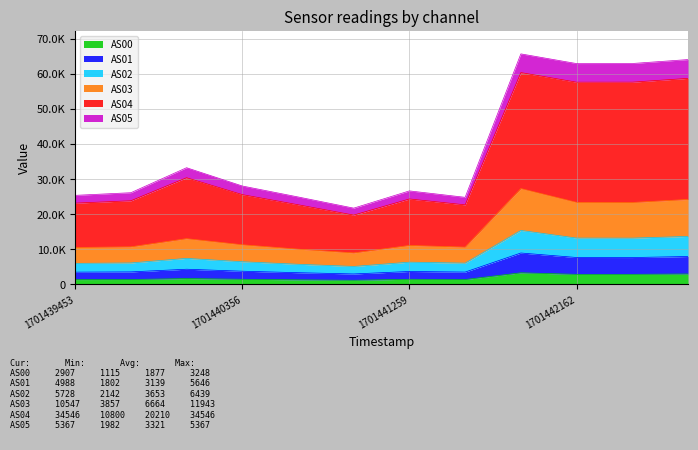

True or false: AS05 and AS04 intersect in this chart.

False